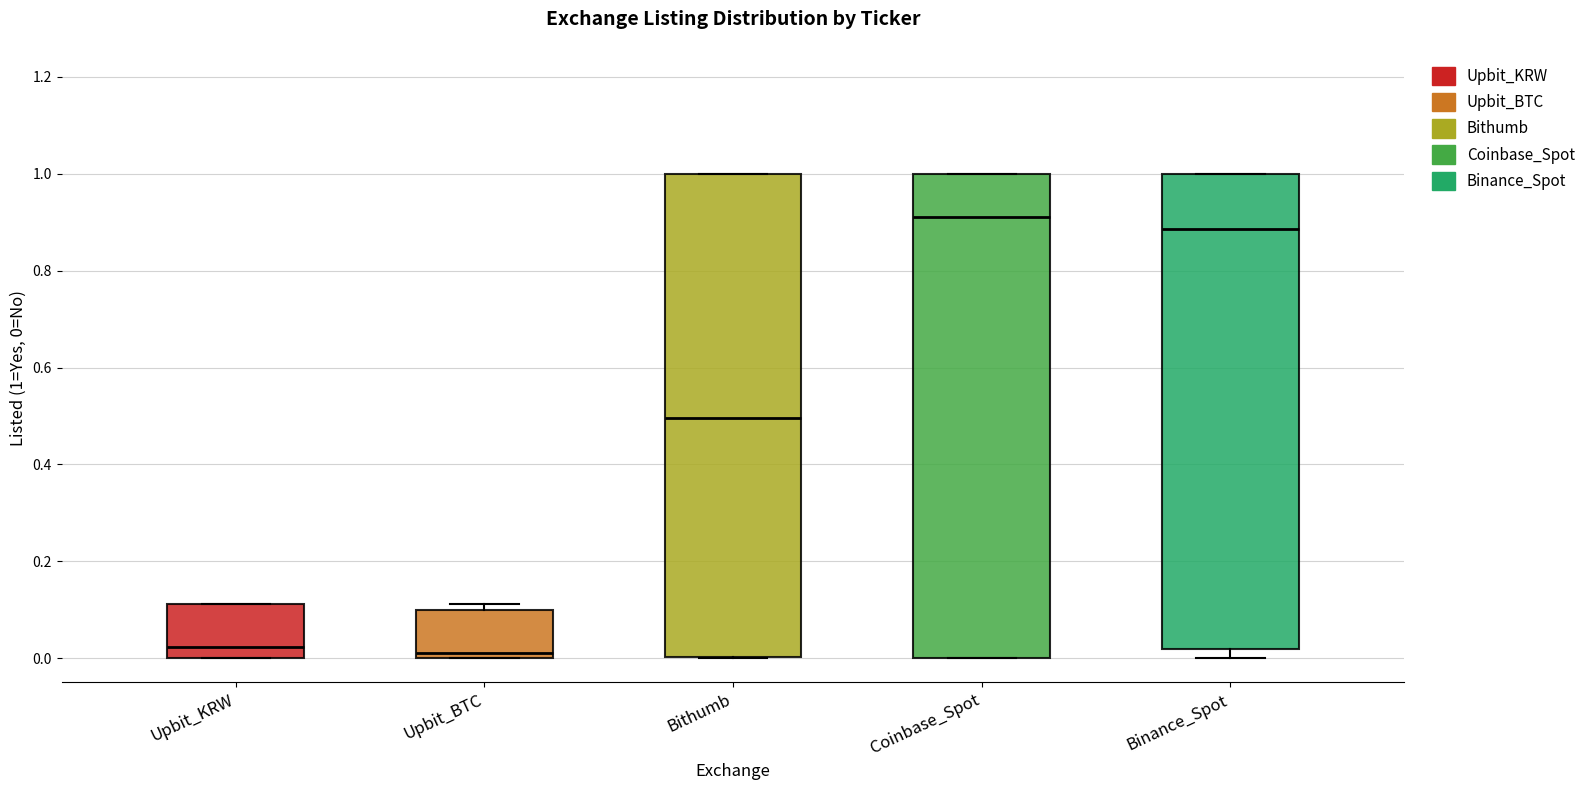

Where does the median line of the box for Coinbase_Spot sit on the y-axis? The values are not printed on the chart, so give them approximately, as read against the axis.

0.92